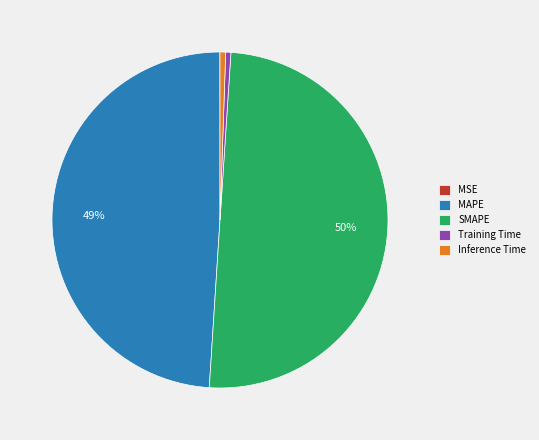

Between MAPE and Inference Time, which is larger?

MAPE